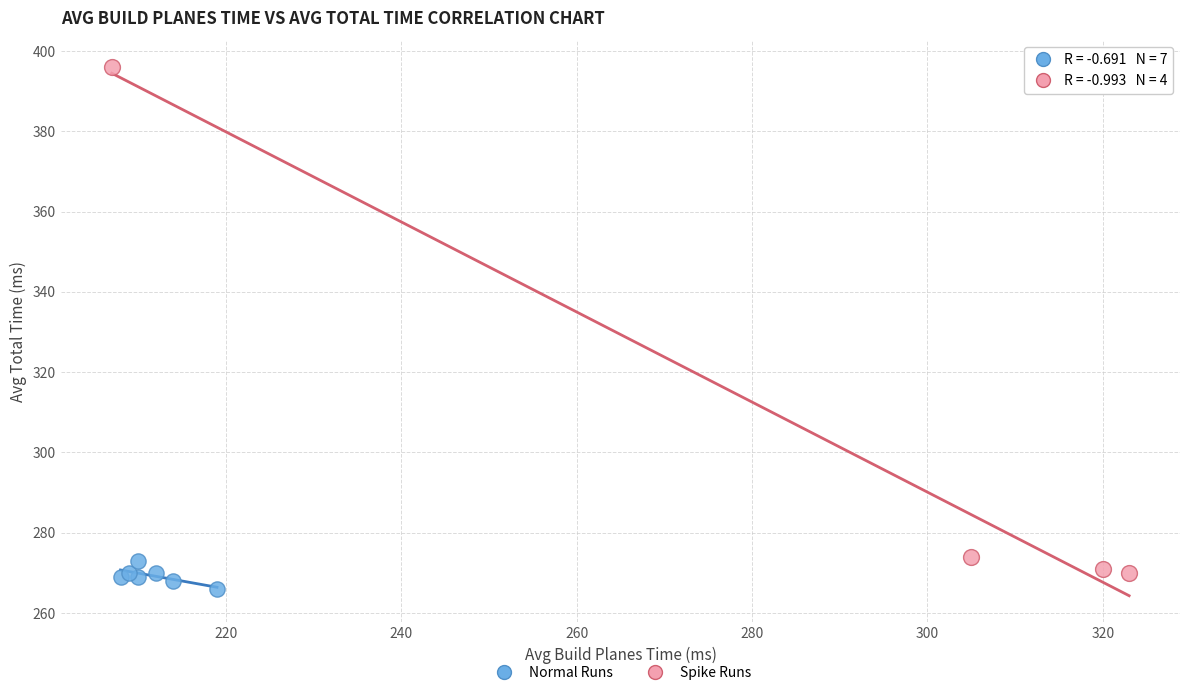

Which series reaches the maximum Y coordinate?

Spike Runs